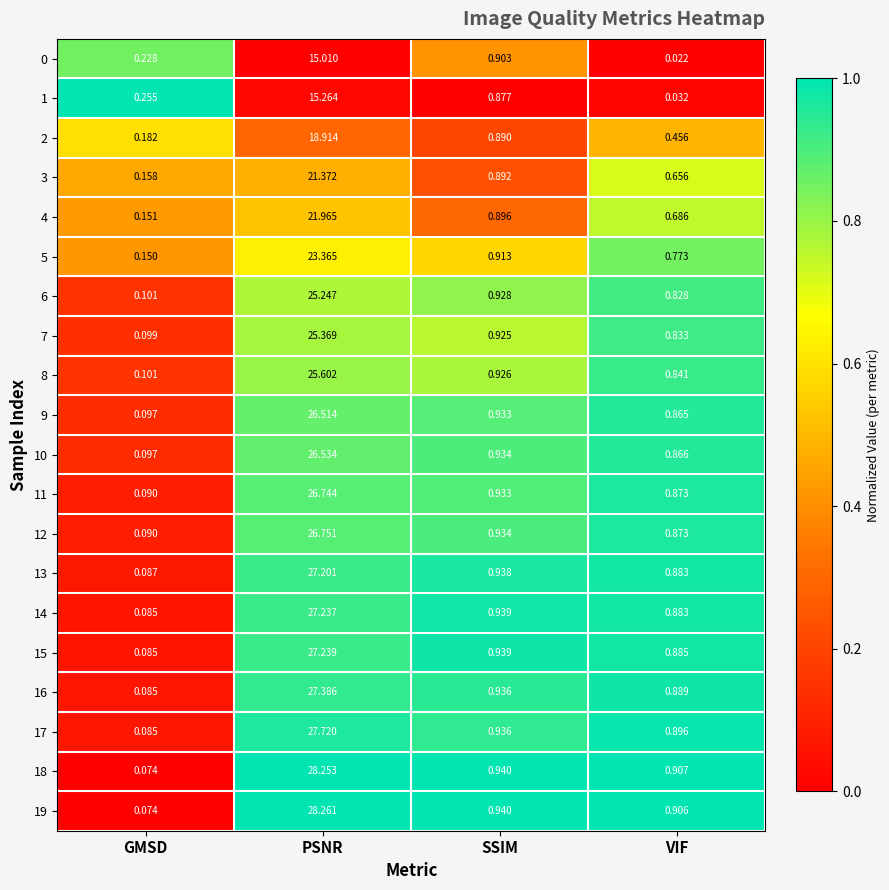

Where is 16 nearest to the value 13?

SSIM